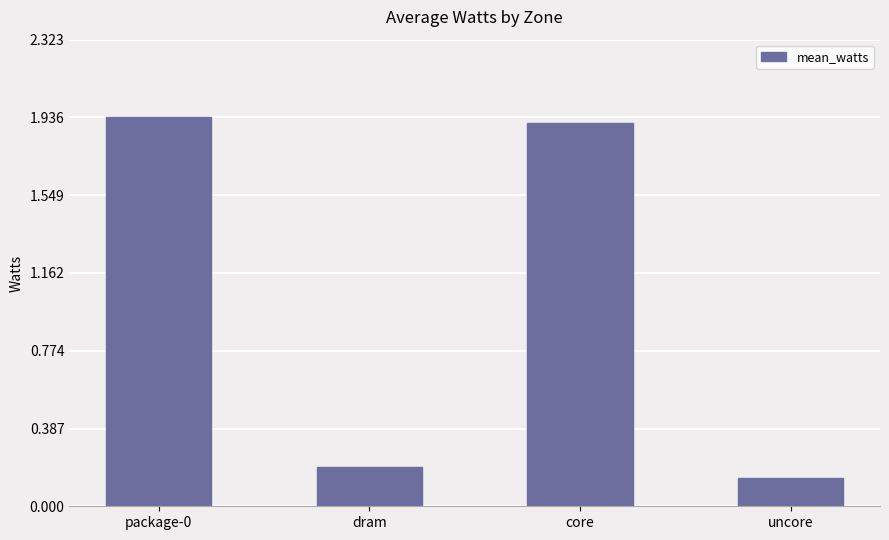

What is the label of the 2nd bar from the right?

core